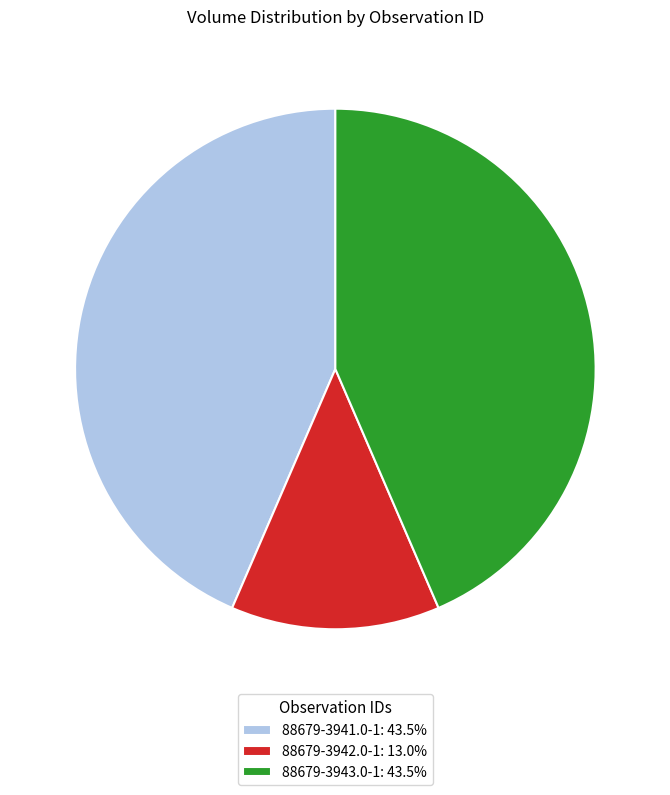

Is there any slice that represents more than half of the pie?

No